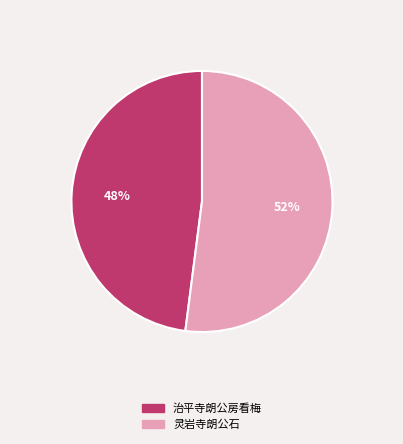

Which slice represents more than half of the pie?

灵岩寺朗公石